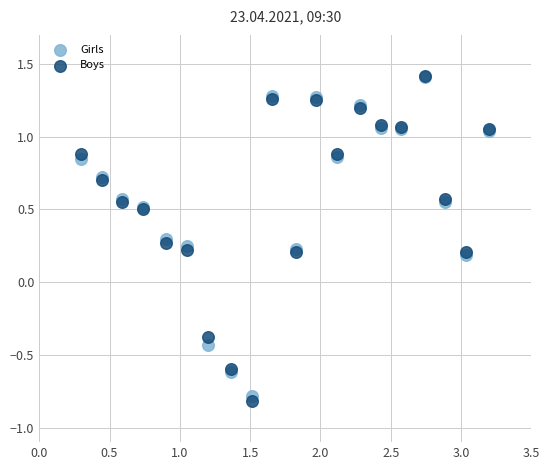

Which series has the widest spread of Y values?

Boys